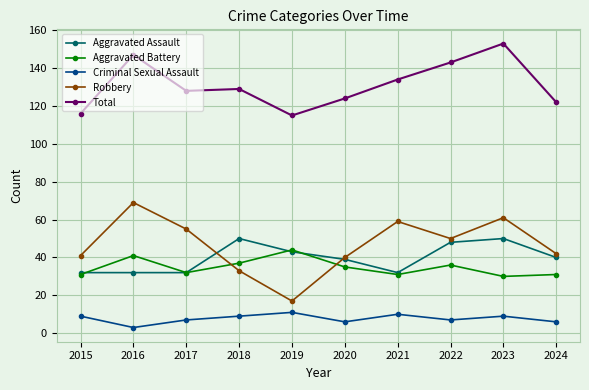

At which label does Robbery reach its minimum?

2019